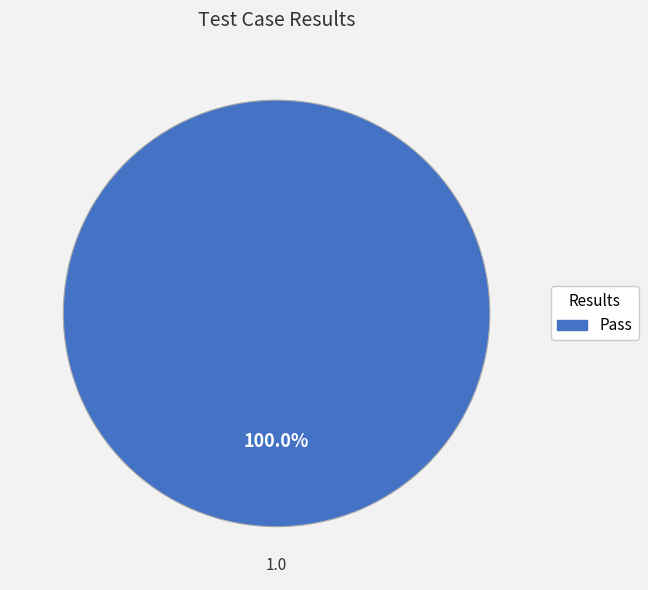

Does any single category account for the majority?

Yes